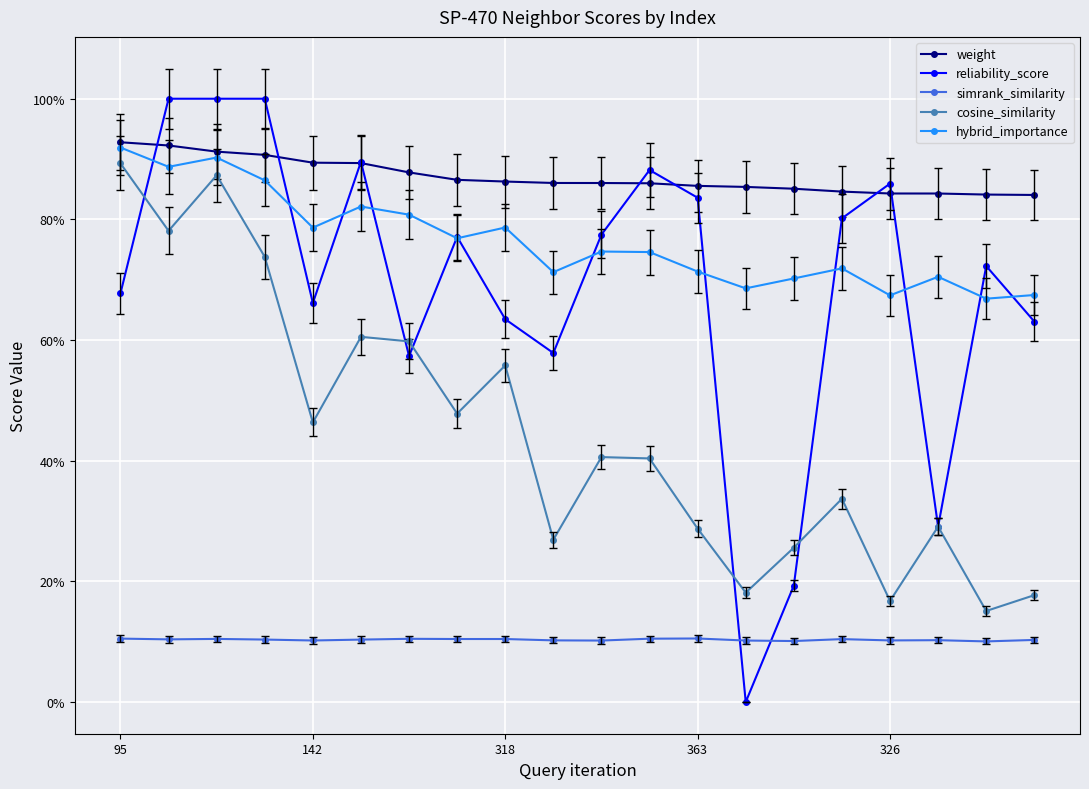

What are all the series names shown in the legend?

weight, reliability_score, simrank_similarity, cosine_similarity, hybrid_importance